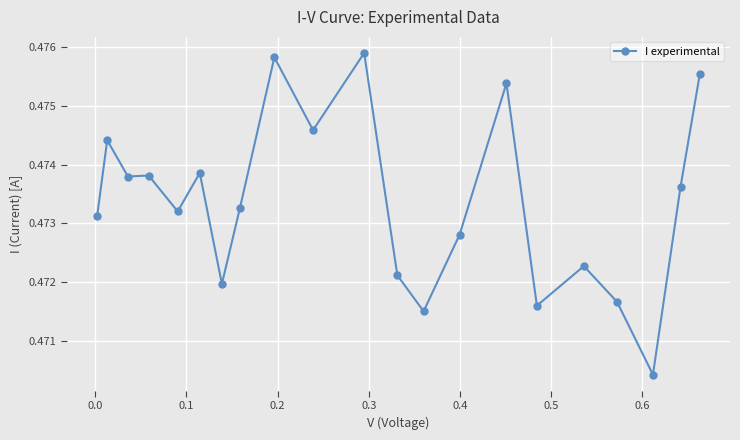

How many series are shown in this chart?

1